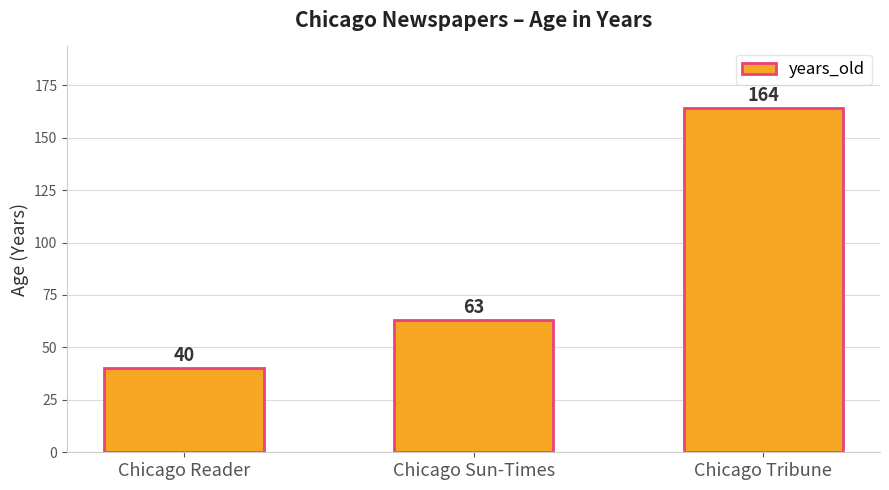

What is the smallest value displayed?

40